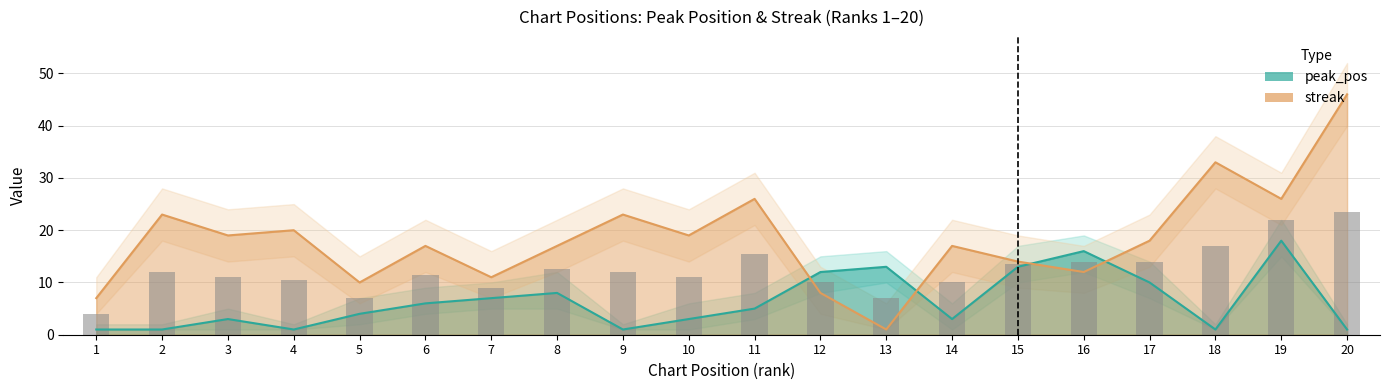

Between 9 and 10, which is larger?

10